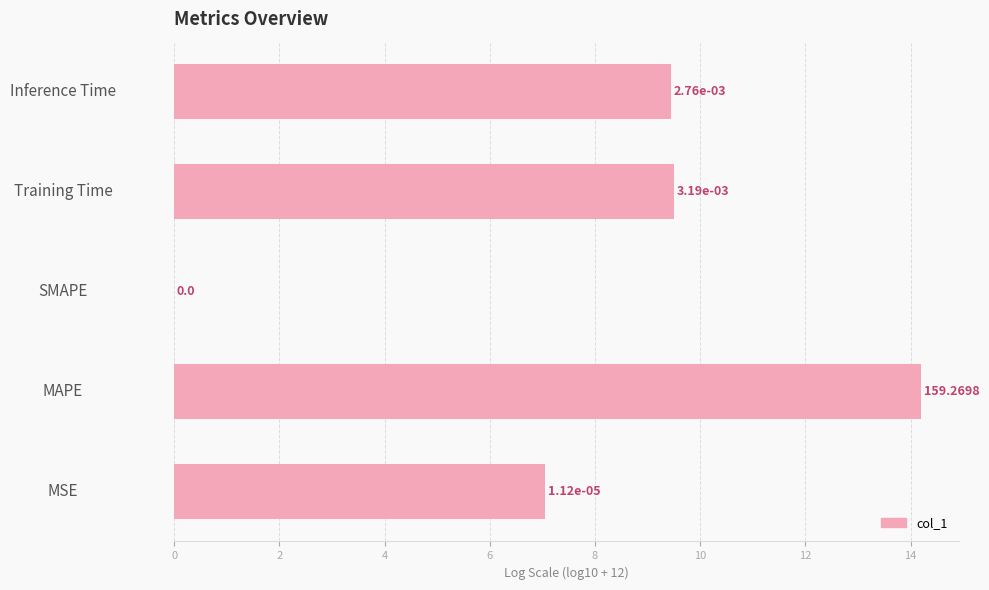

Approximately how many times larger is the value at MAPE compared to Training Time?

1.5